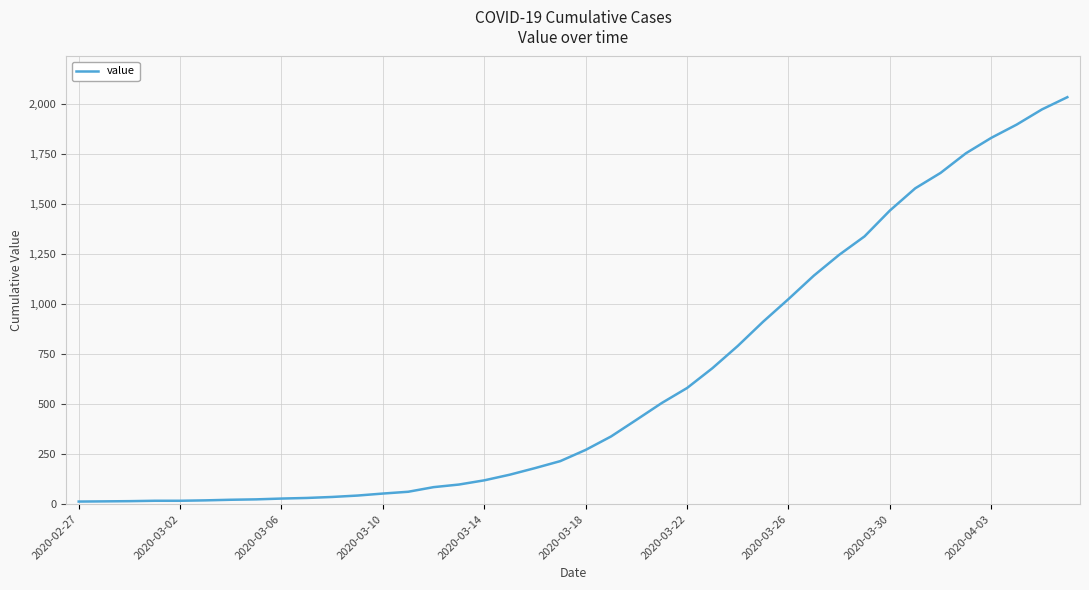

What is the difference between the maximum and minimum values?

2019